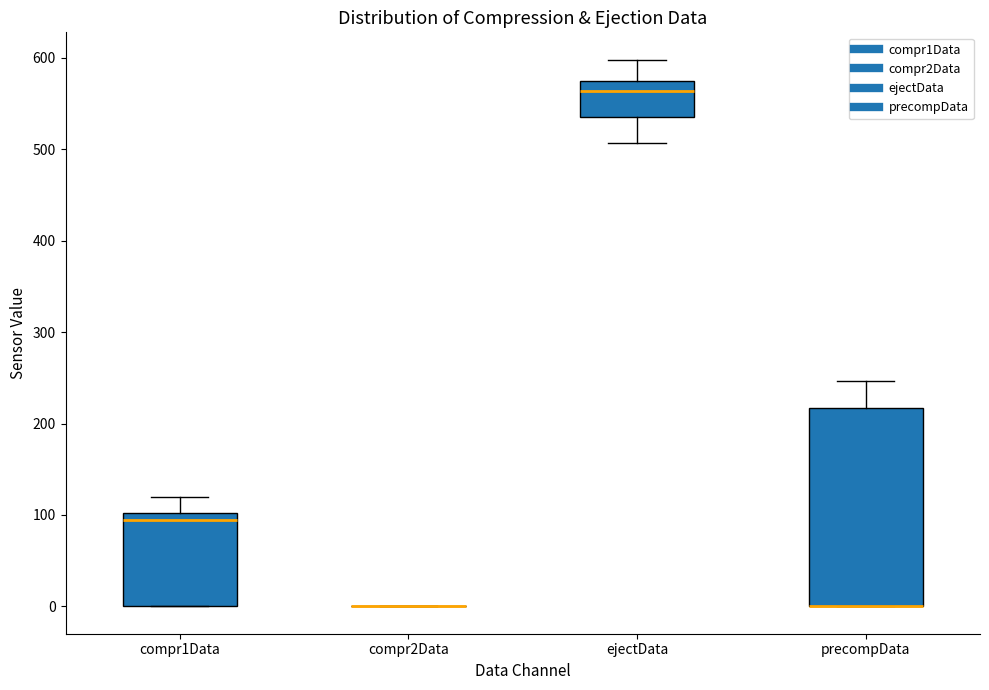

Comparing the boxes themselves (not the whiskers), which one is the tallest?

precompData